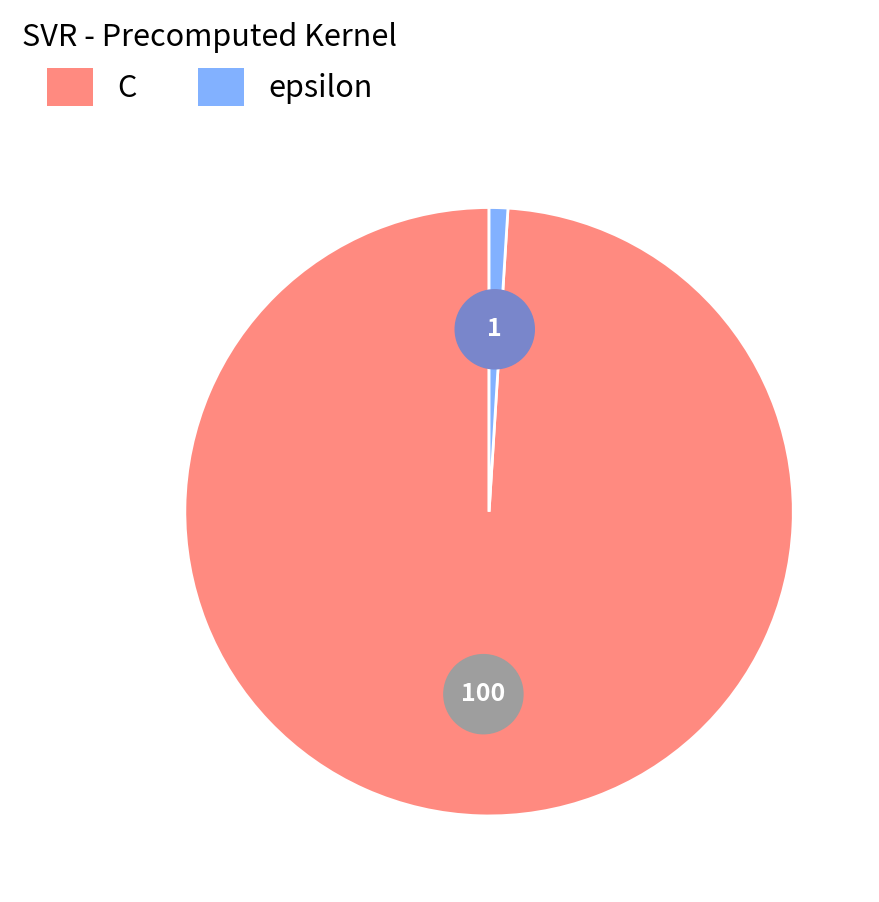

Which category has the smallest portion of the pie?

epsilon